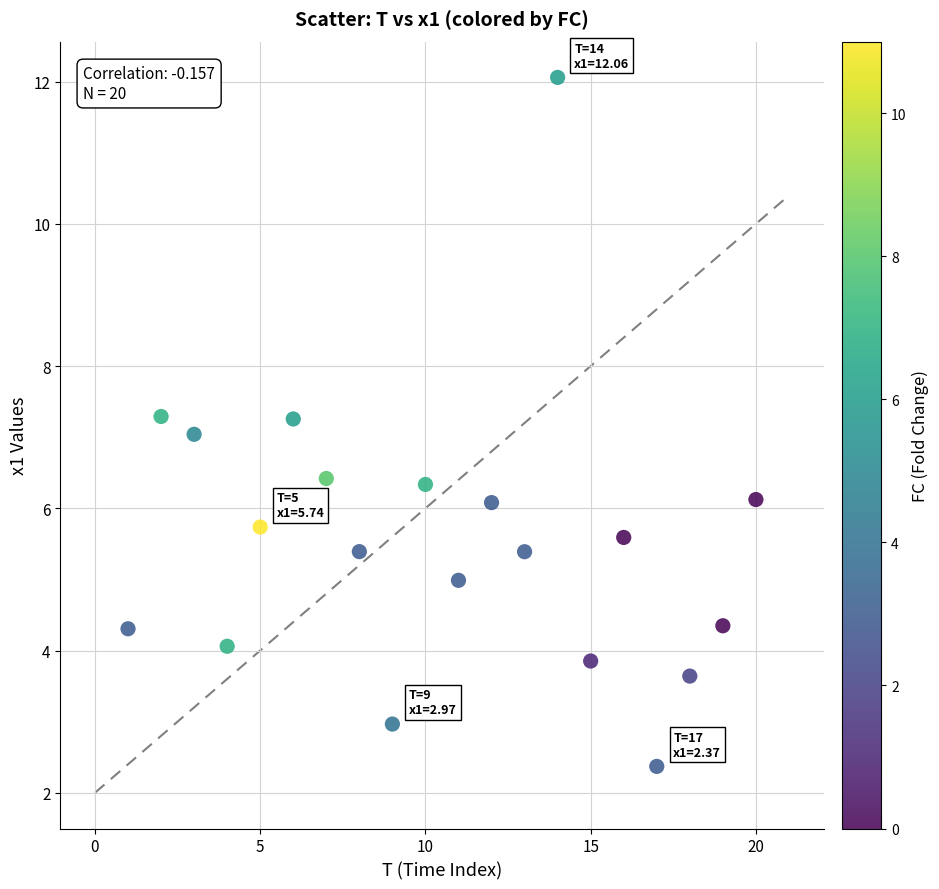

What is the range of X values (max minus min)?

19.0